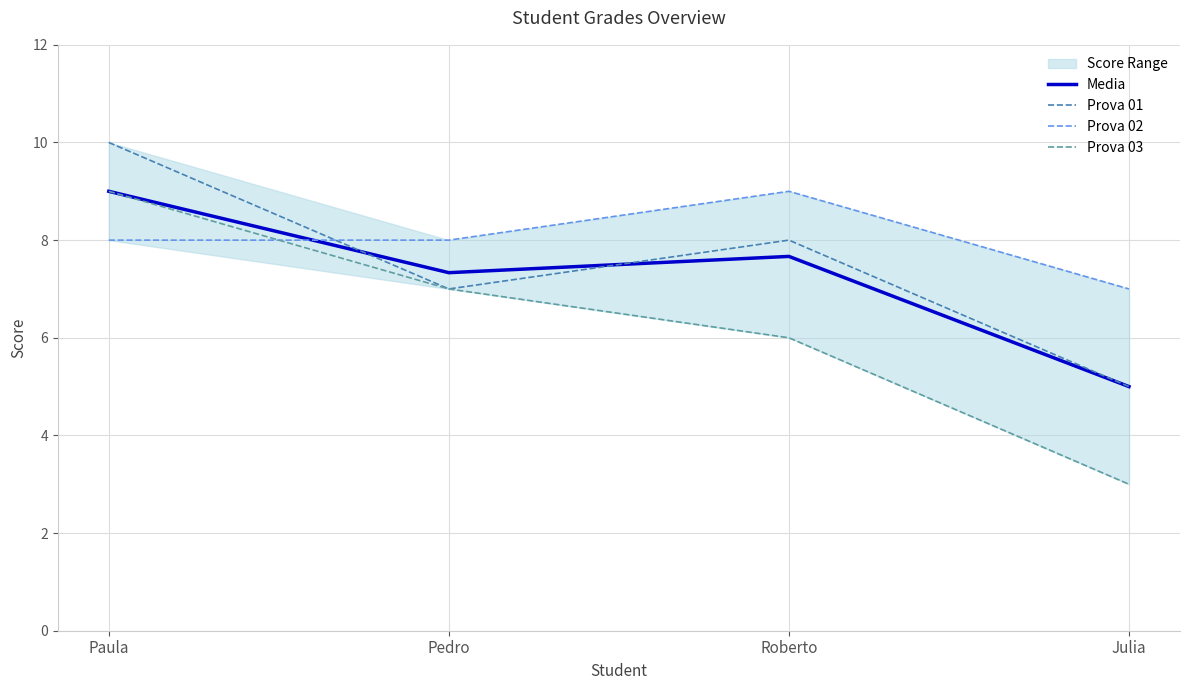

What is the approximate value of Prova 02 at Pedro?

8.0